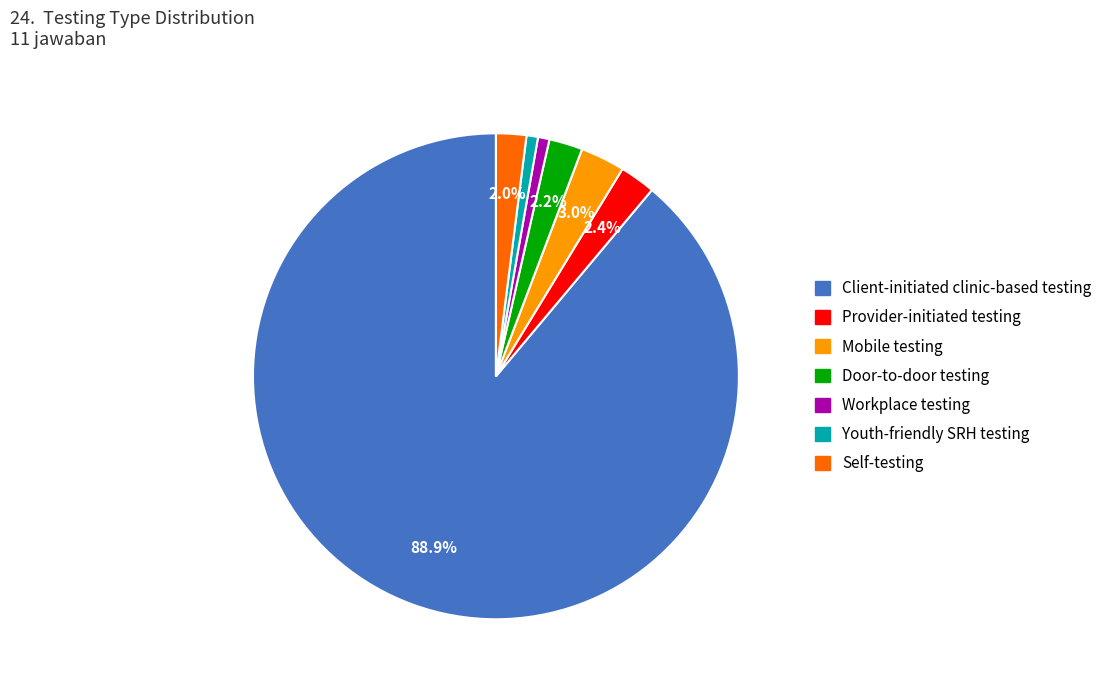

Which slice is the largest?

Client-initiated clinic-based testing